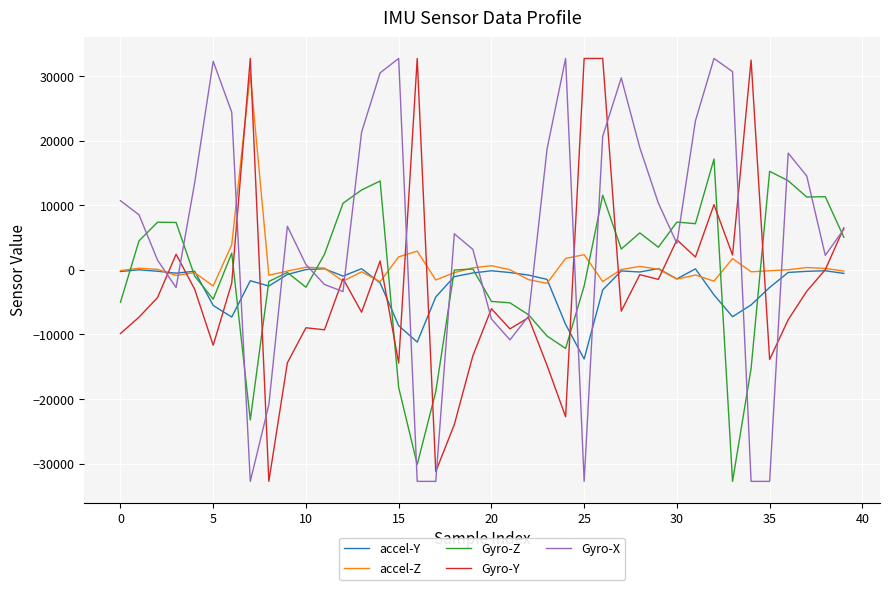

What is the minimum value for Gyro-Y?

-32768